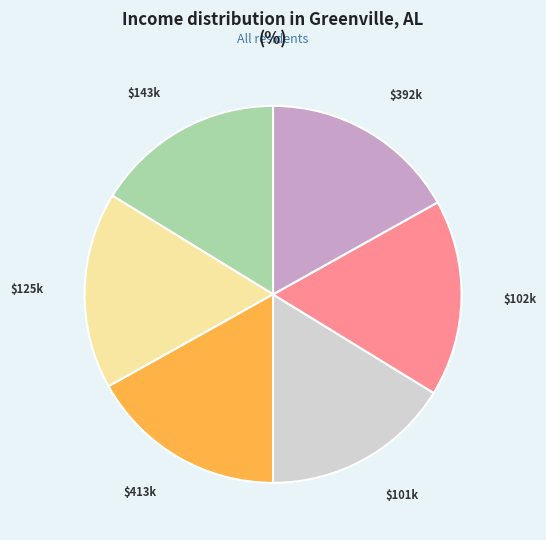

Is there a majority slice in this chart?

No